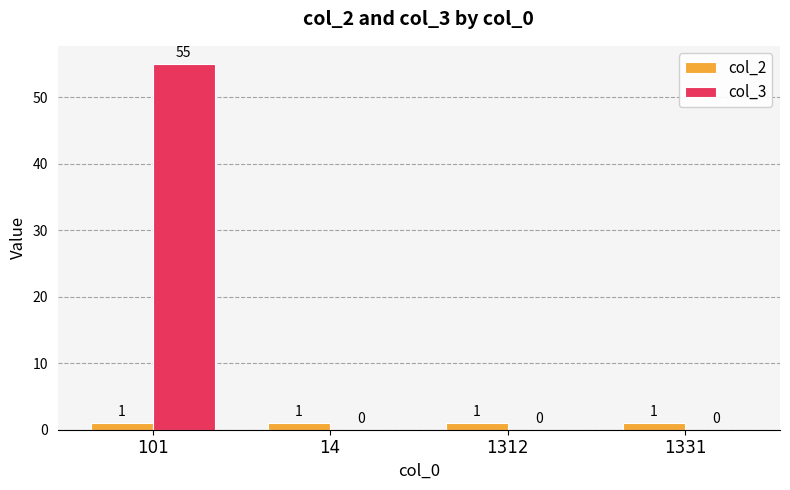

What is the highest value of the col_3 series?

55